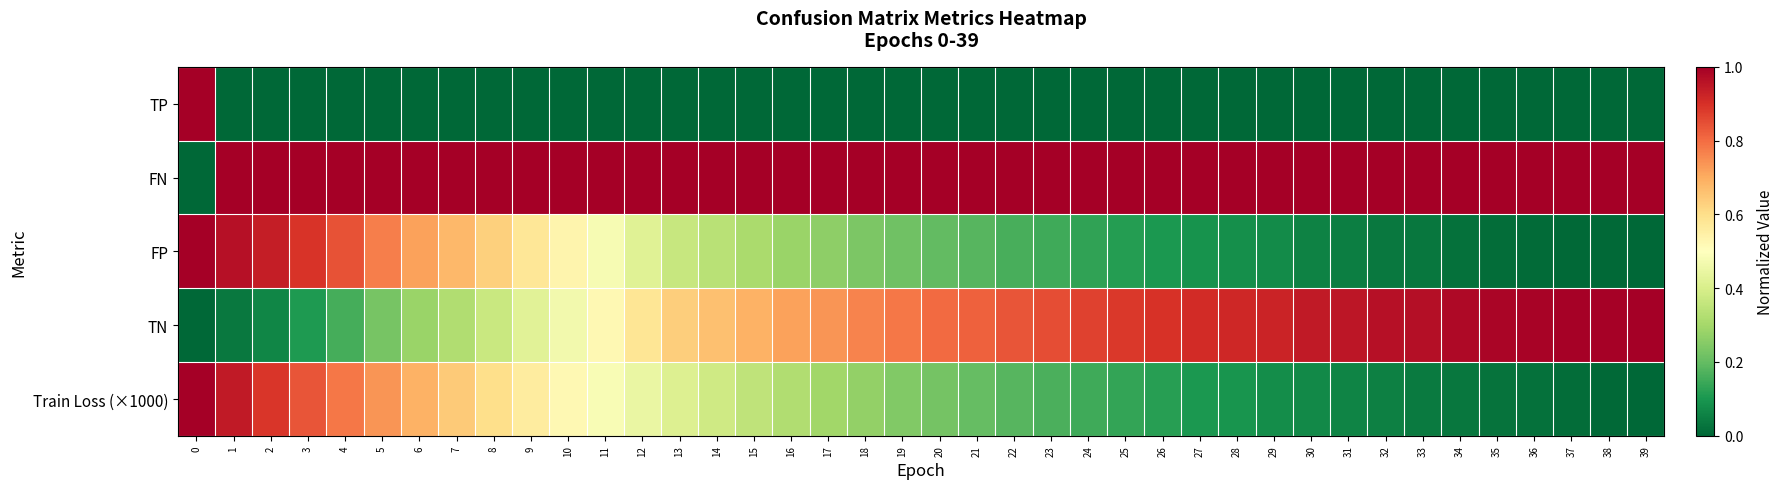

Which series has the largest range (max minus min)?

TP